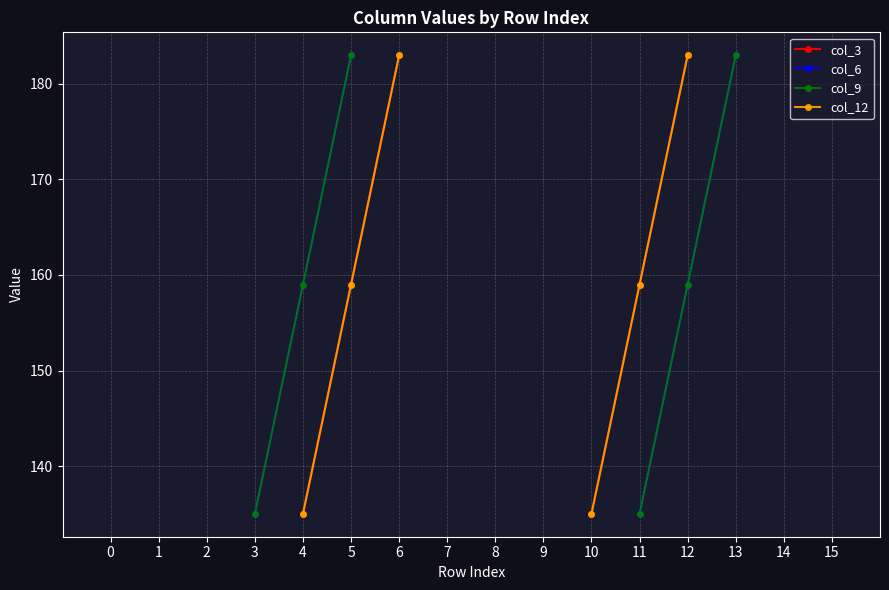

Between 10 and 7, which is larger?

7